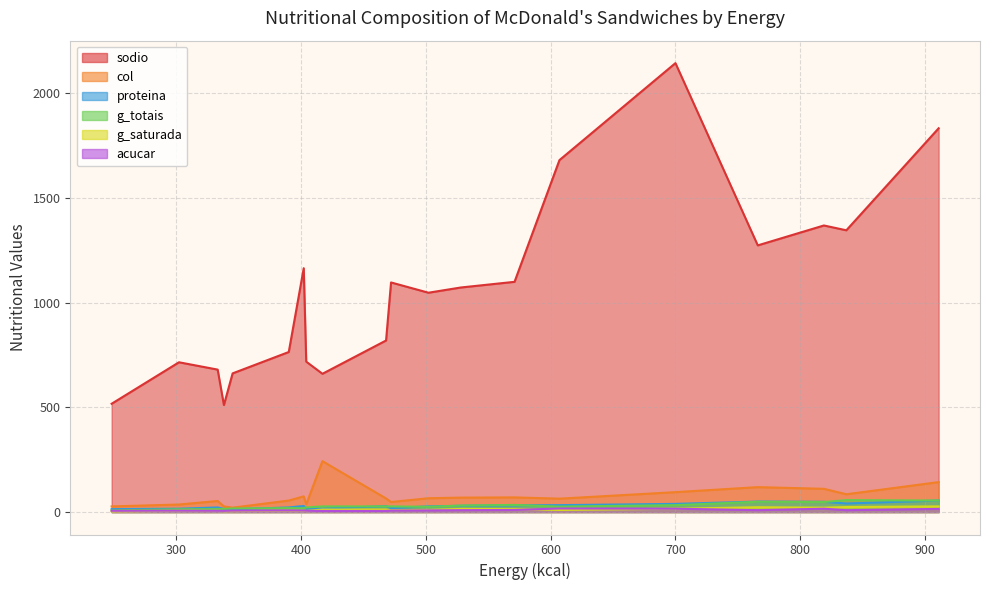

Which series has the largest range (max minus min)?

sodio